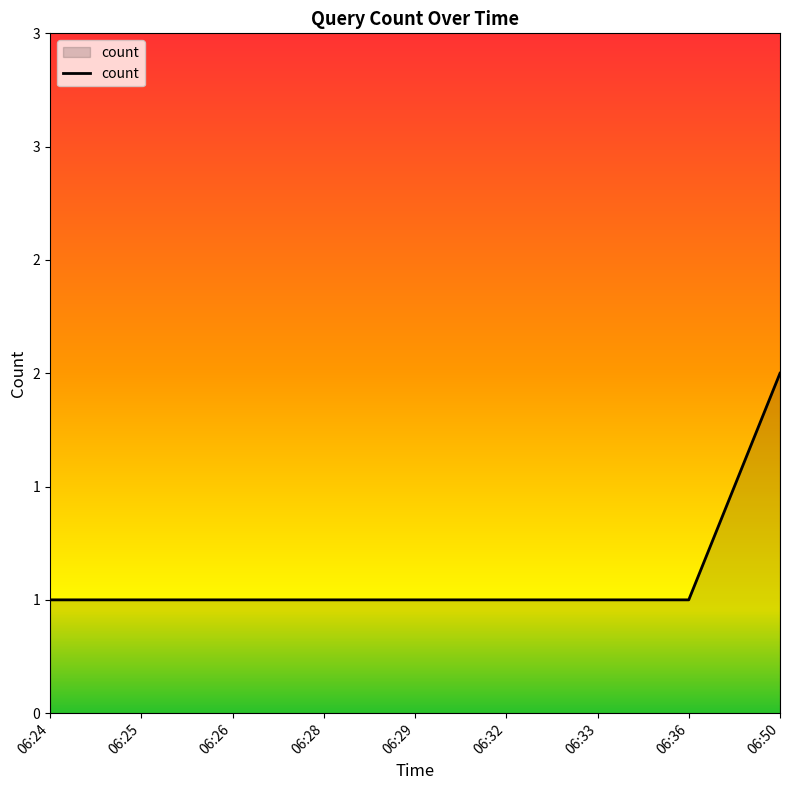

Rank the categories by value from lowest to highest.

06:24, 06:25, 06:26, 06:28, 06:29, 06:32, 06:33, 06:36, 06:50